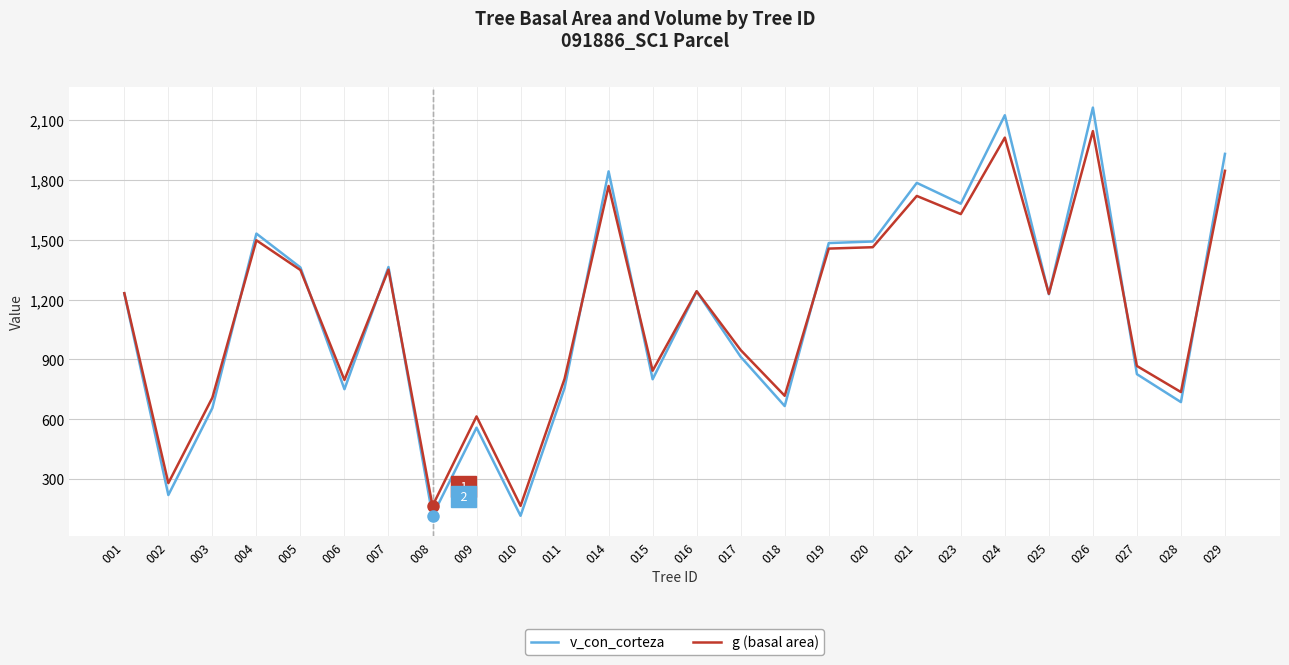

How many lines are shown in the chart?

2